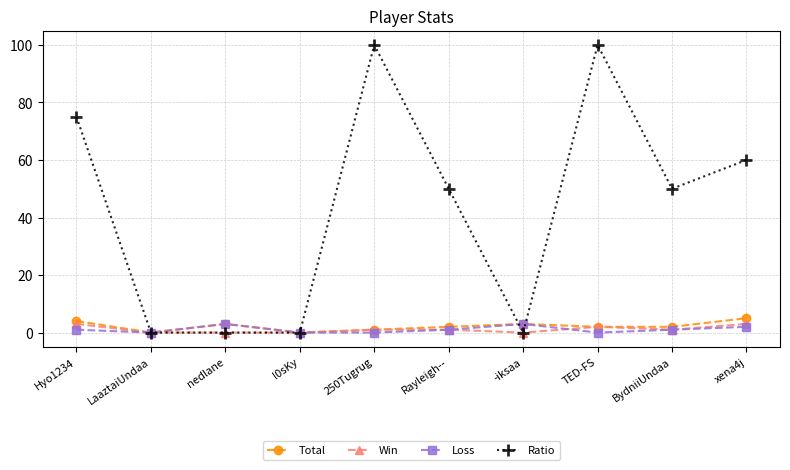

At how many categories does at least one series exceed 92?

2